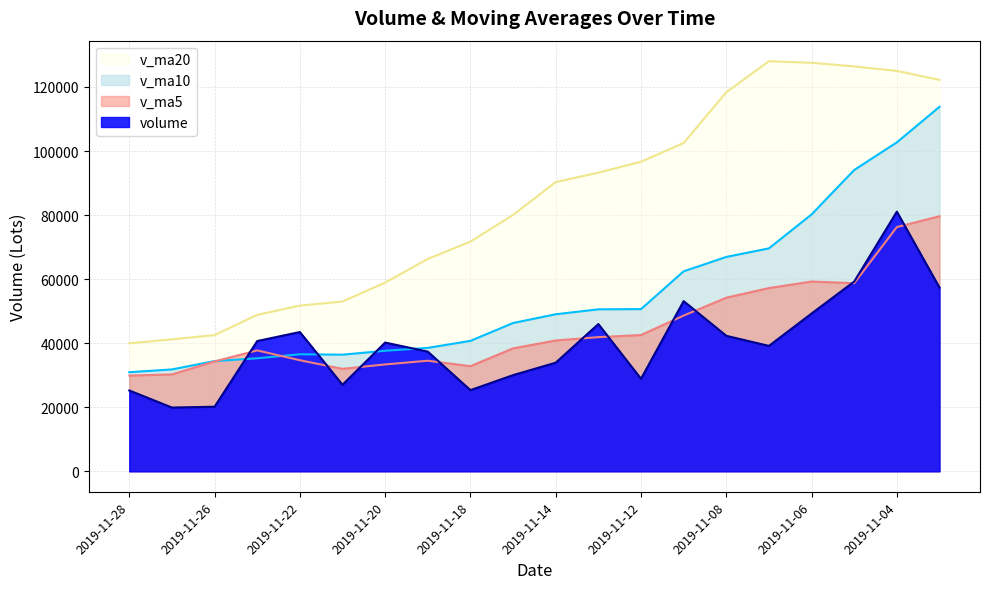

How many lines are shown in the chart?

4